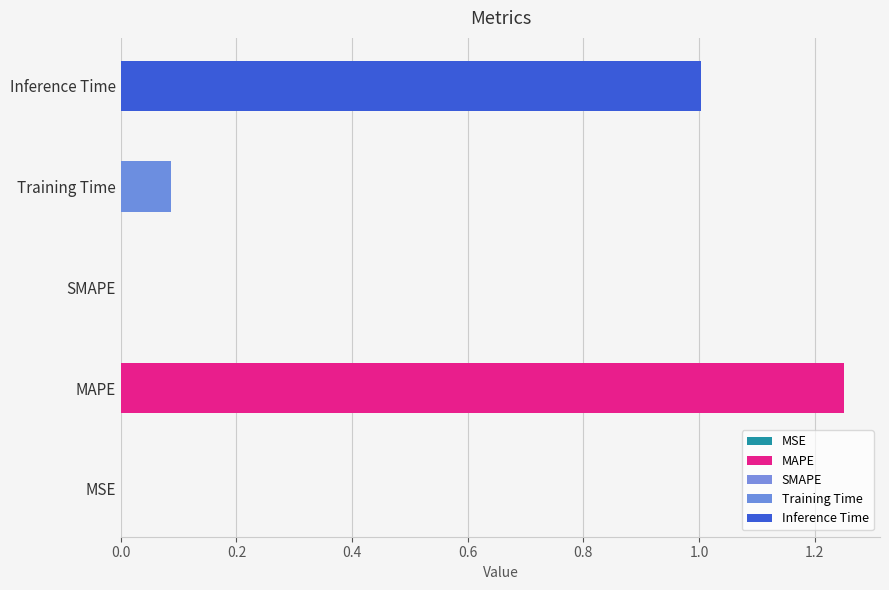

How many categories are shown in the chart?

5